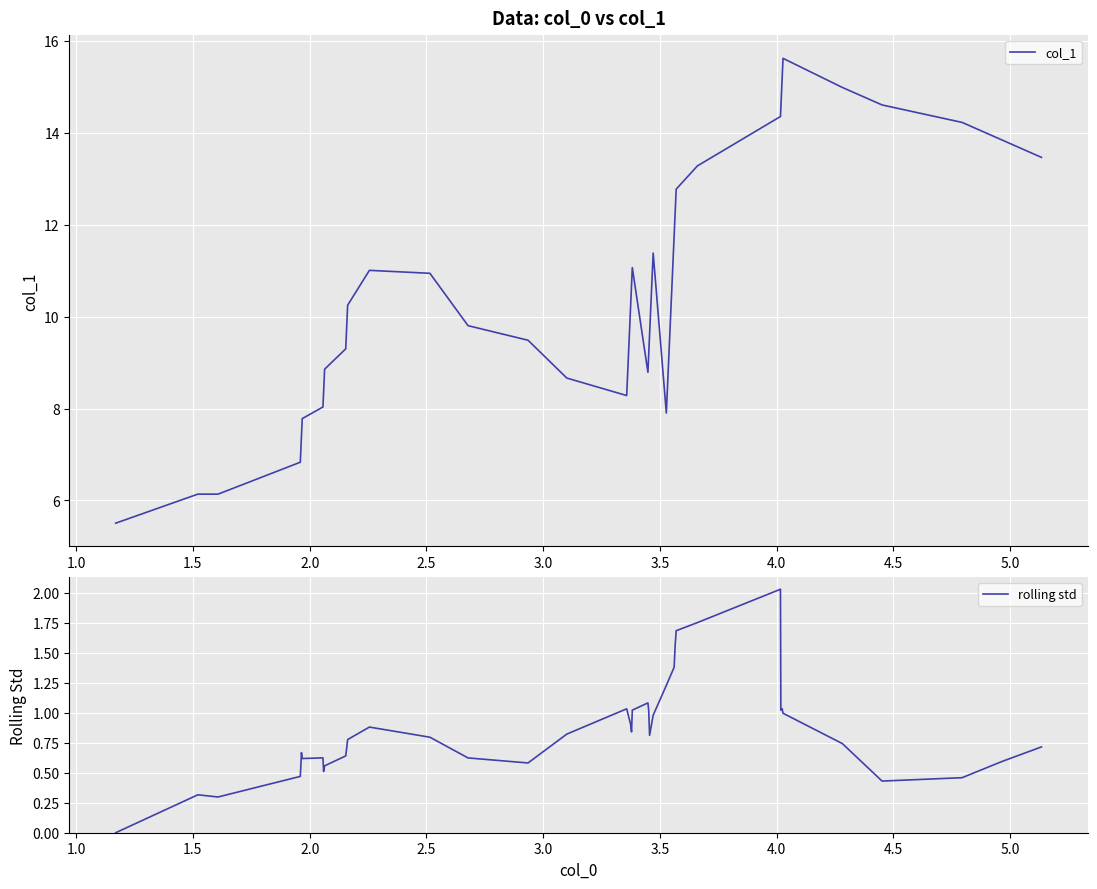

What is the highest value of the col_1 series?

15.6